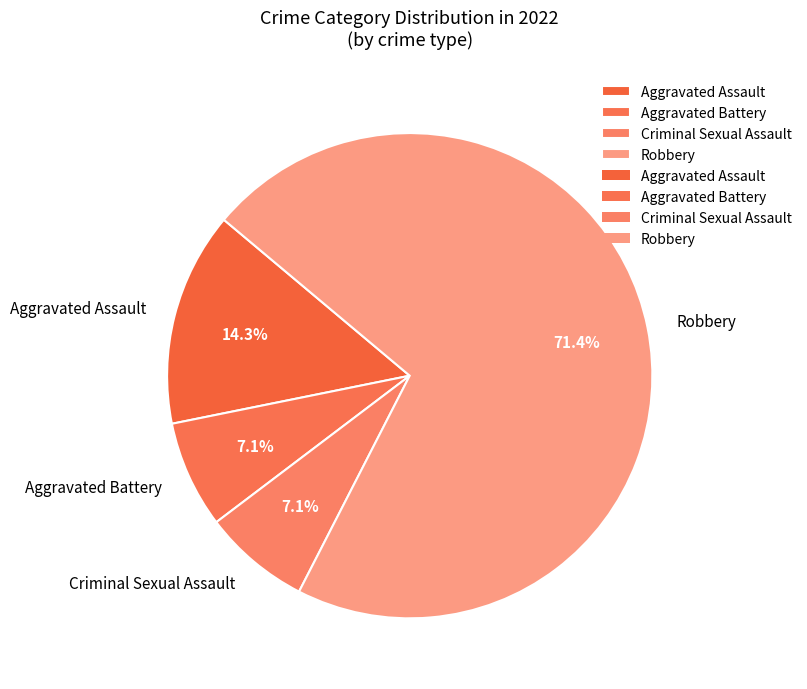

How many segments does this pie chart have?

4